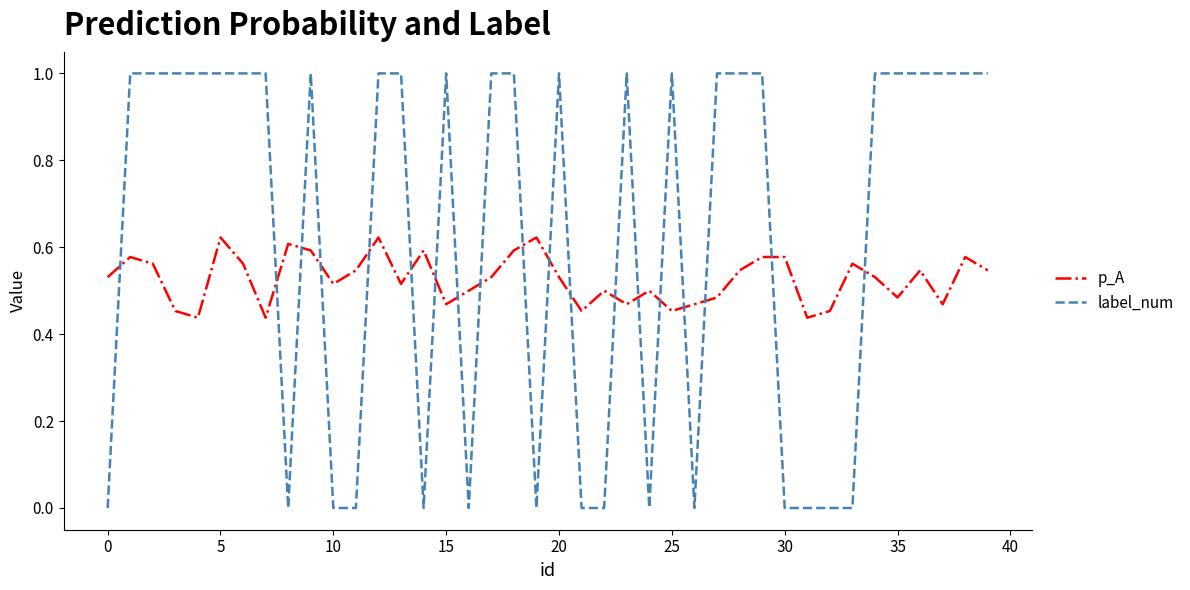

Does the chart display data point markers on the line(s)?

No